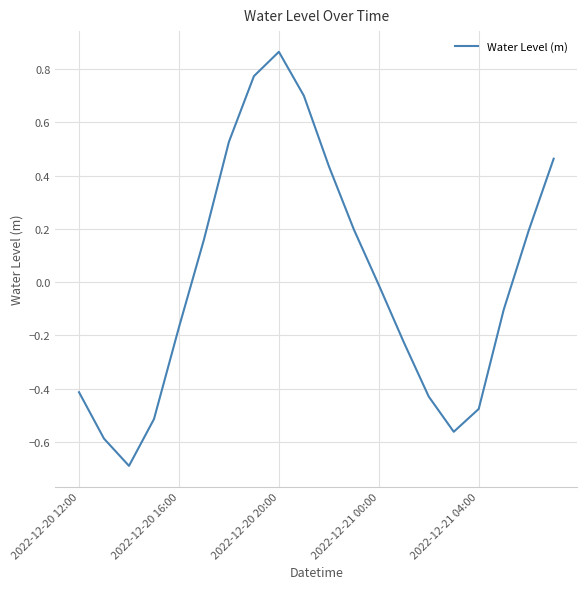

What is the smallest value displayed?

-0.7